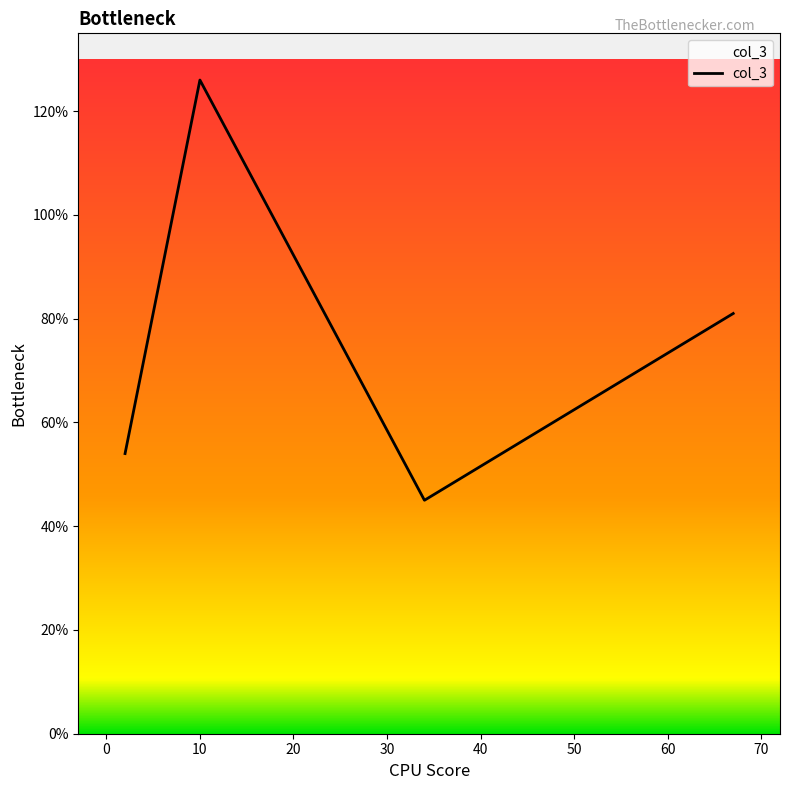

Does the chart display data point markers on the line(s)?

No